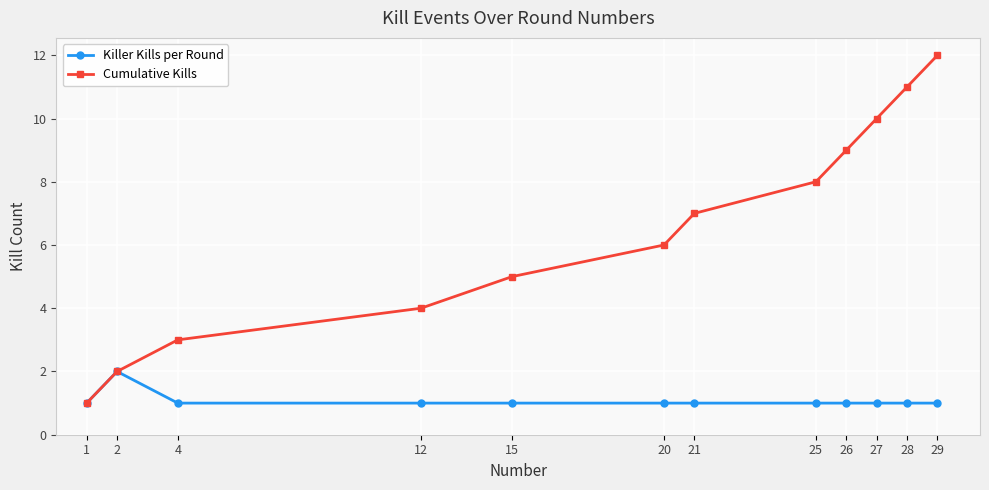

Is this an area chart (filled region under the line)?

No